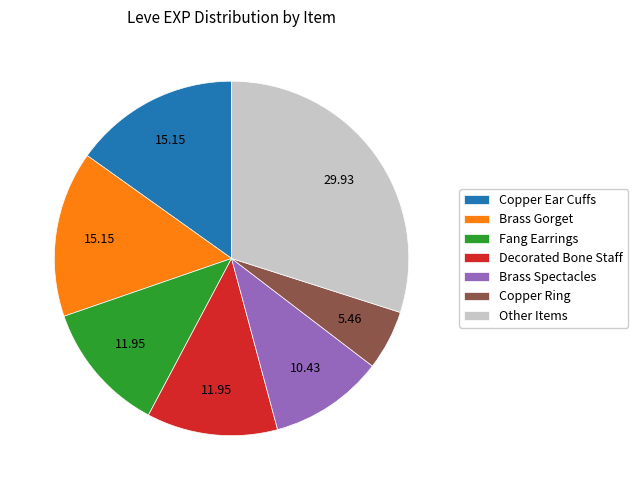

Does any single category account for the majority?

No